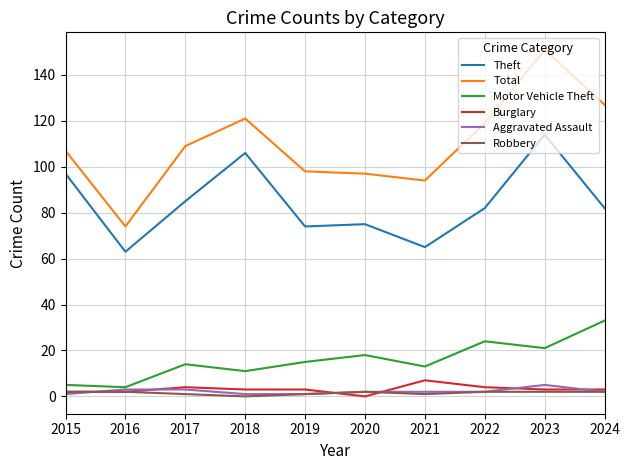

What is the minimum value for Theft?

63